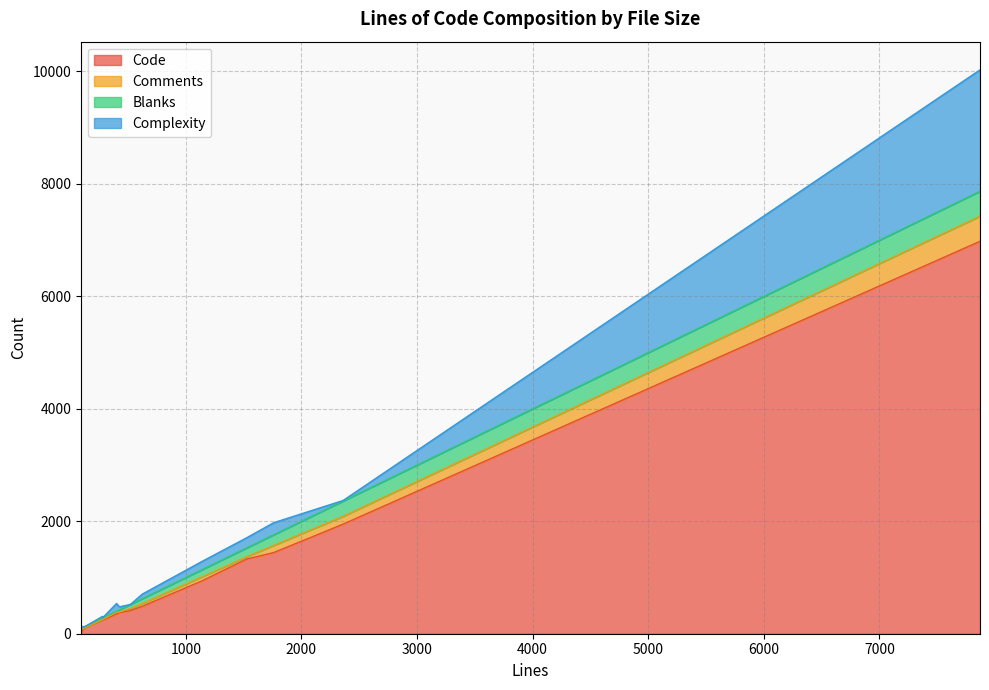

Rank the series at 2361 from lowest to highest value.

Complexity, Comments, Blanks, Code